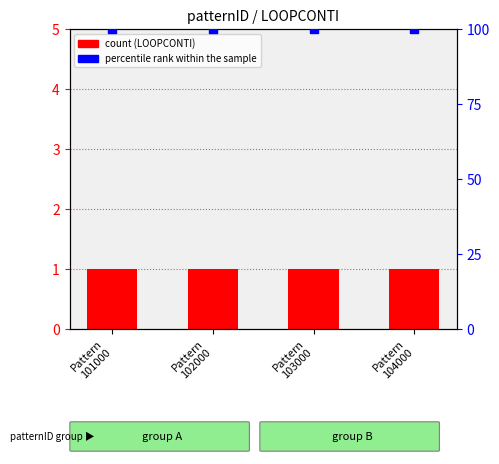

At how many categories does at least one series exceed 96?

4